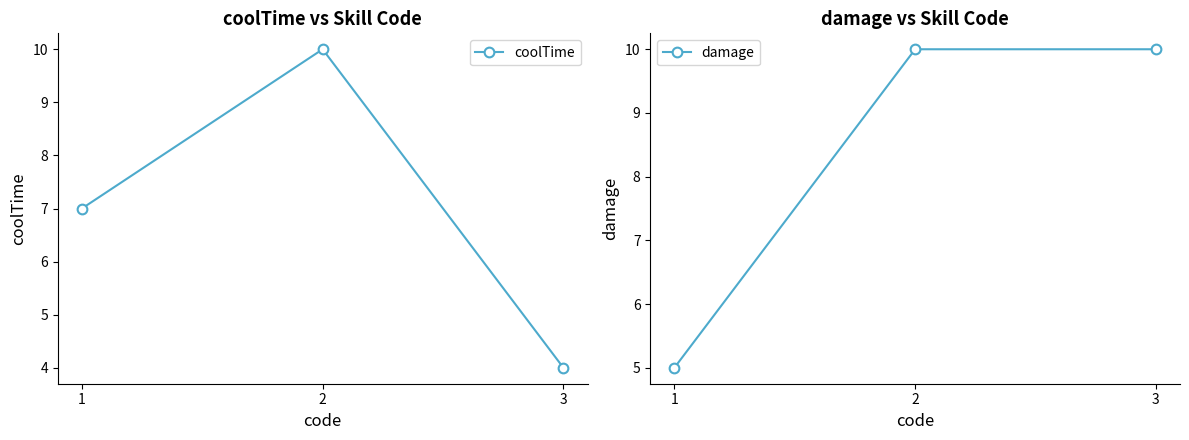

At how many categories does at least one series exceed 7?

2